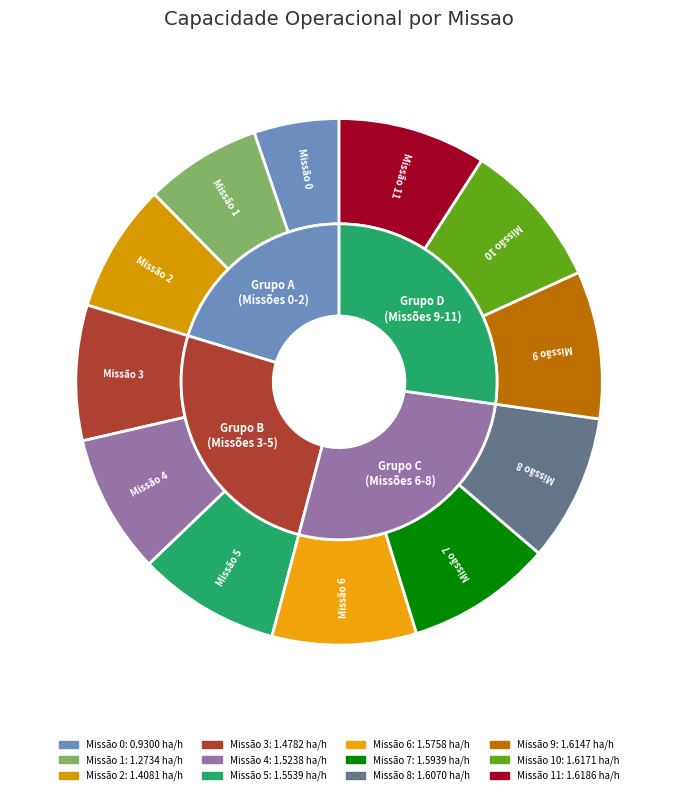

To the nearest percent, what is the difference between the largest and smallest slice percentages?

4%